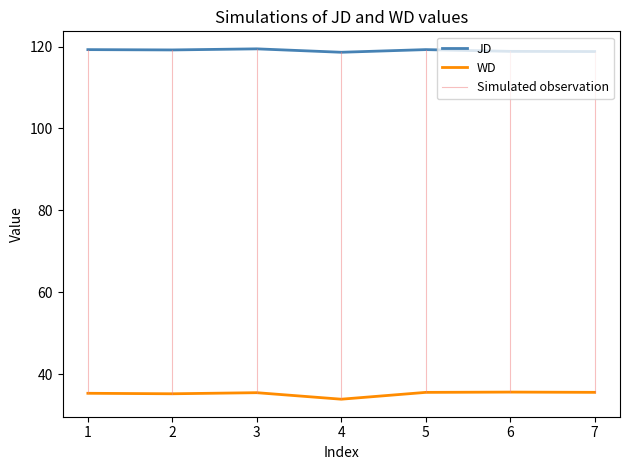

True or false: WD and JD intersect in this chart.

False